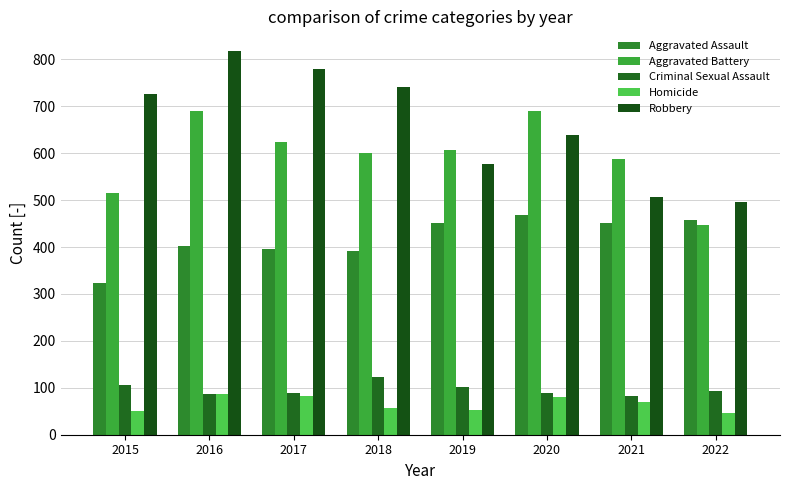

True or false: Homicide has a value of 53 at 2019.

True